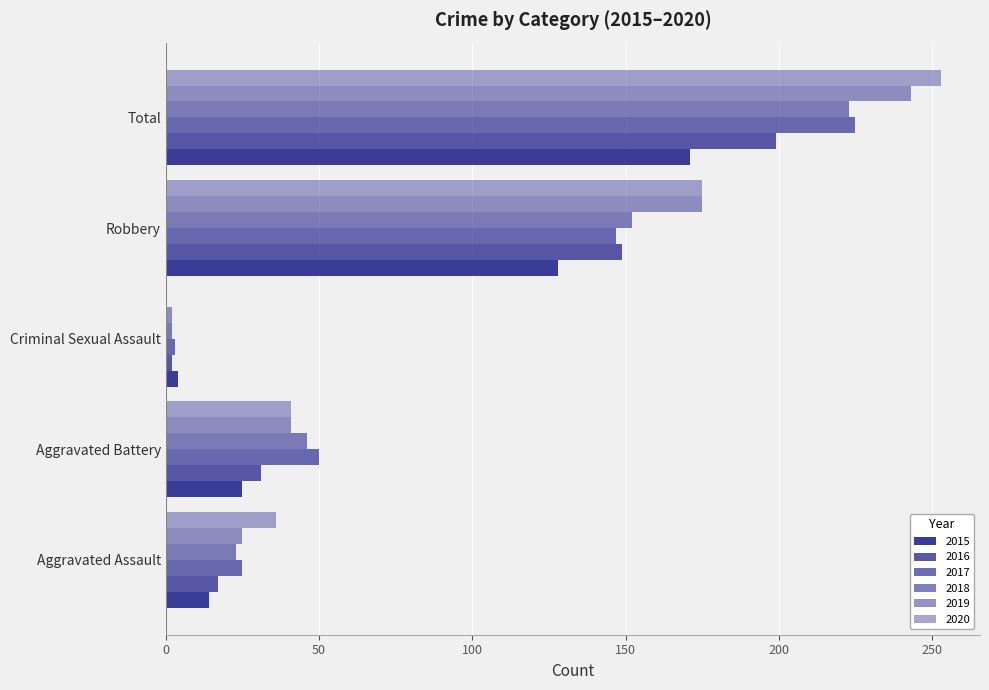

What is the total value across all series at Aggravated Assault?

140